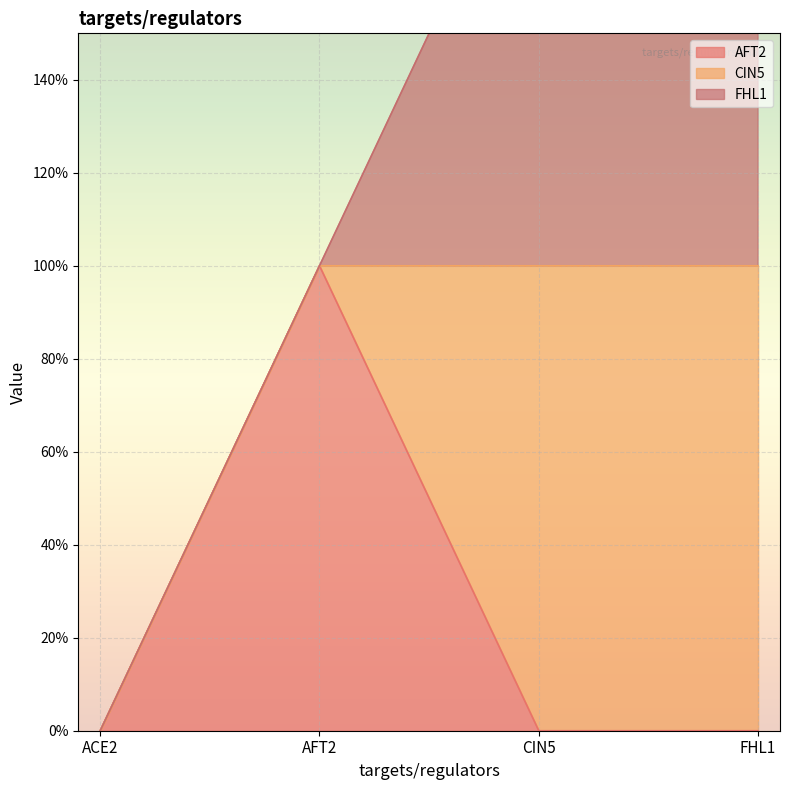

Rank the series by their maximum value, from highest to lowest.

AFT2, CIN5, FHL1